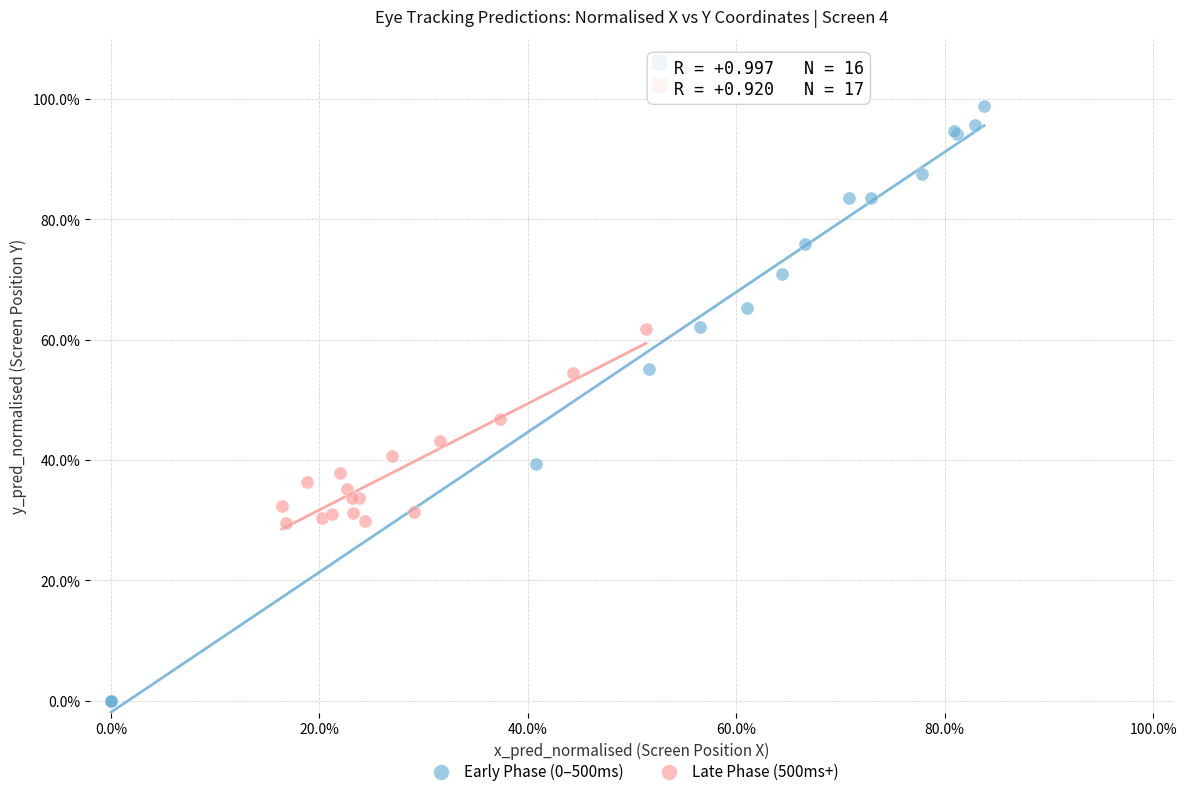

What are all the series names shown in the legend?

Early Phase (0–500ms), Late Phase (500ms+)